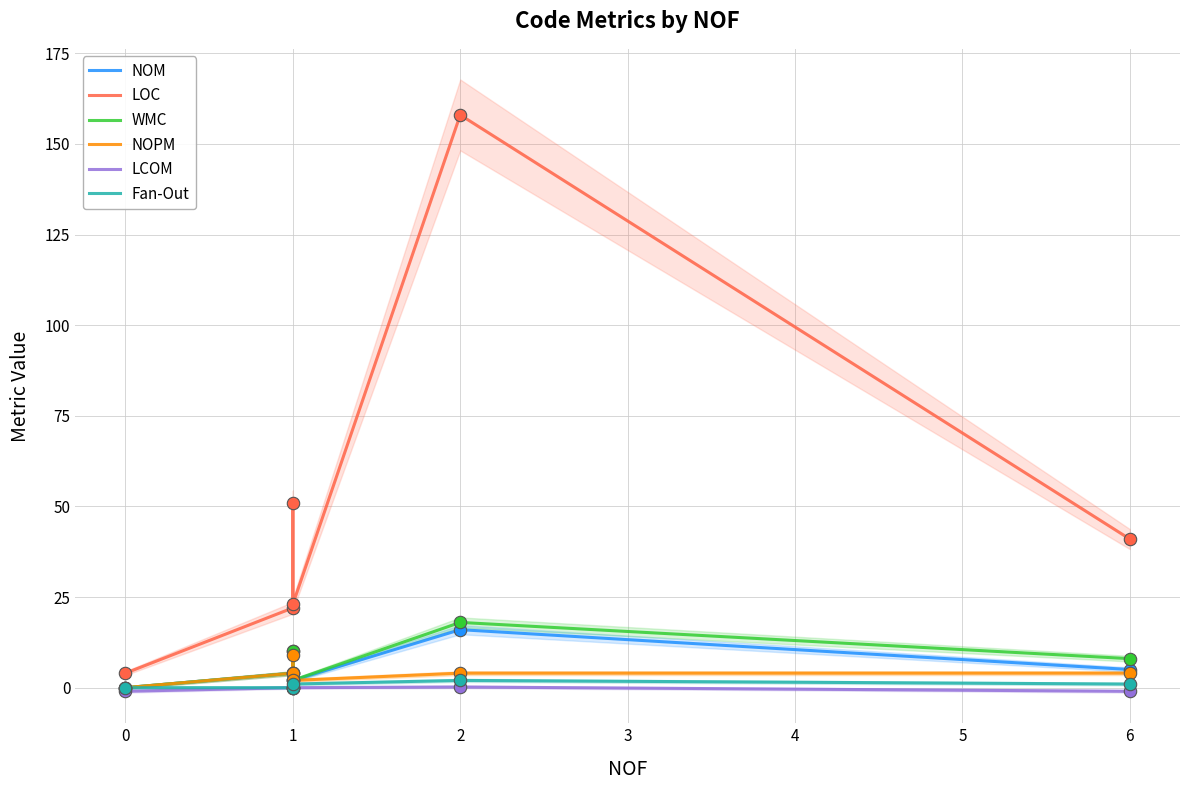

Which series contains the highest Y value?

LOC